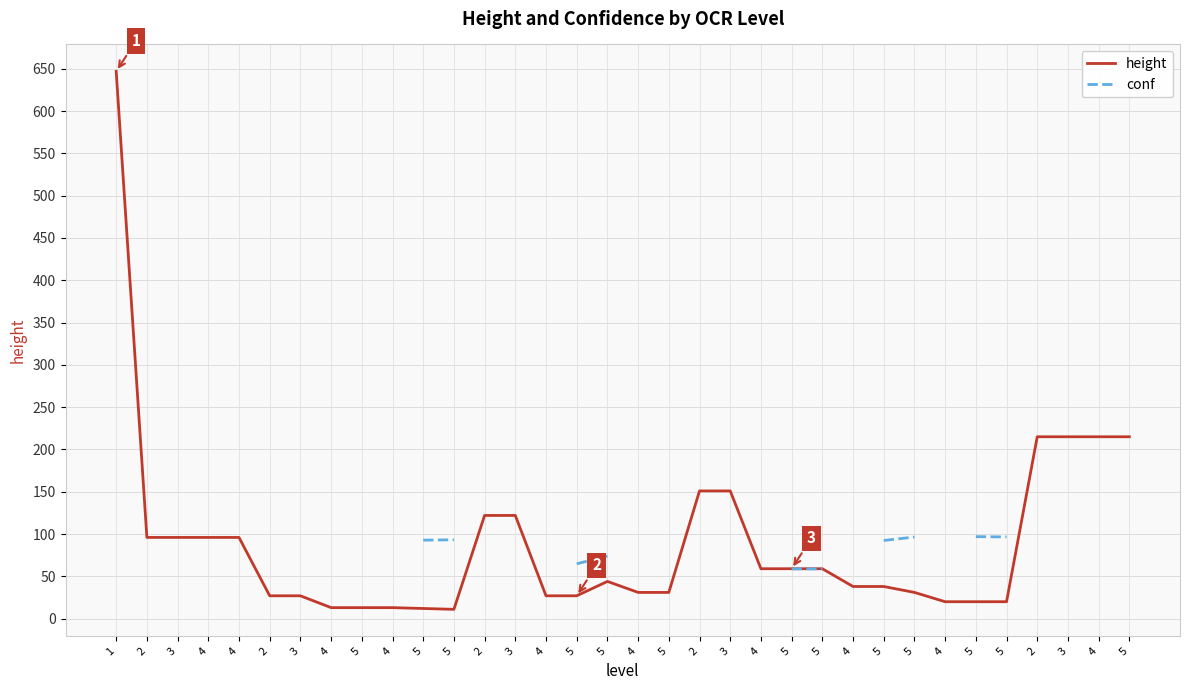

What is the maximum value shown in the chart?

647.0